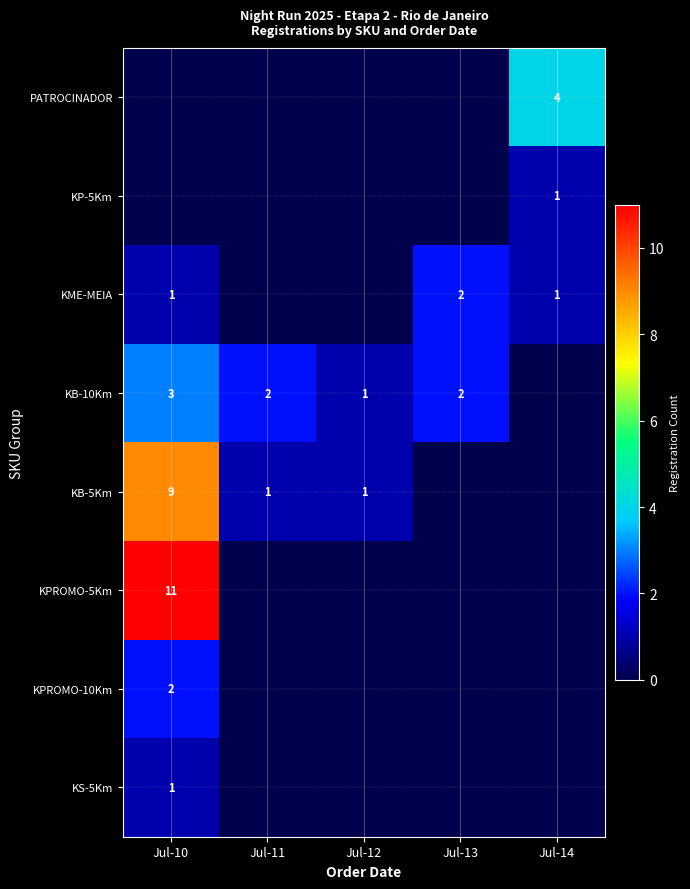

True or false: KPROMO-5Km has a value of 18 at Jul-10.

False